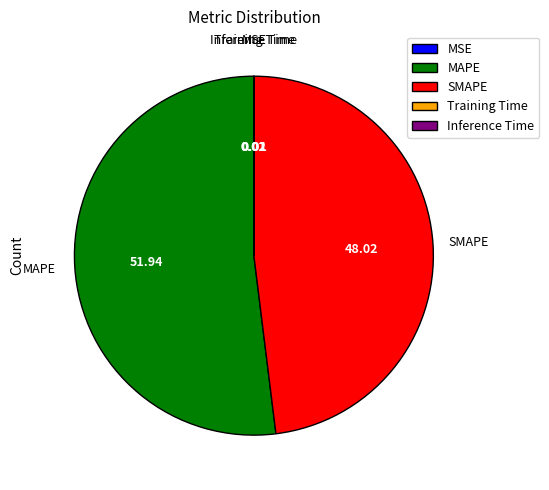

True or false: MAPE accounts for 43% of the total.

False